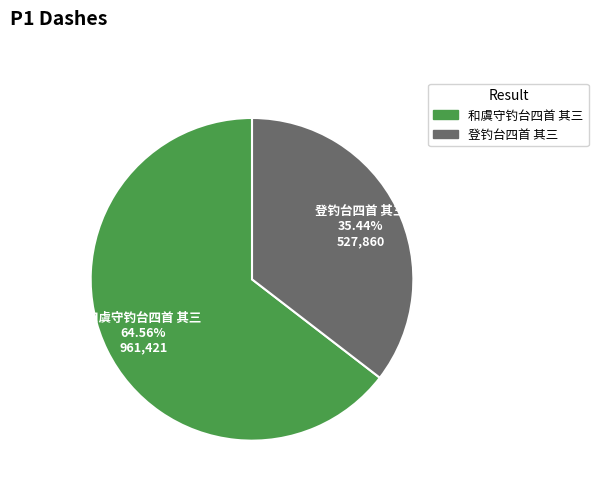

Approximately how many times larger is the value at 和虞守钓台四首 其三 compared to 登钓台四首 其三?

1.8